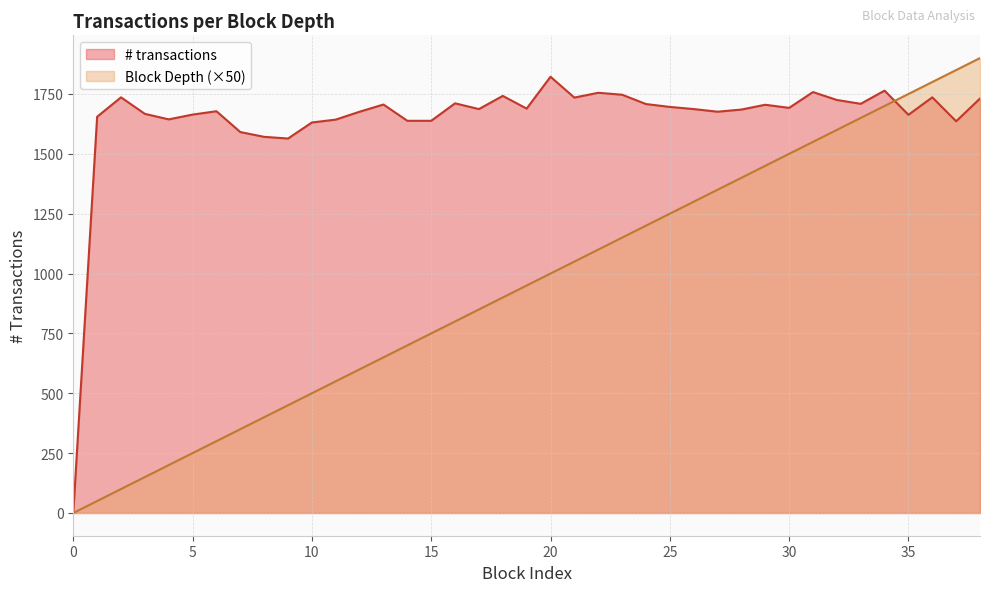

What is the difference between the maximum and minimum values in the # transactions series?

1822